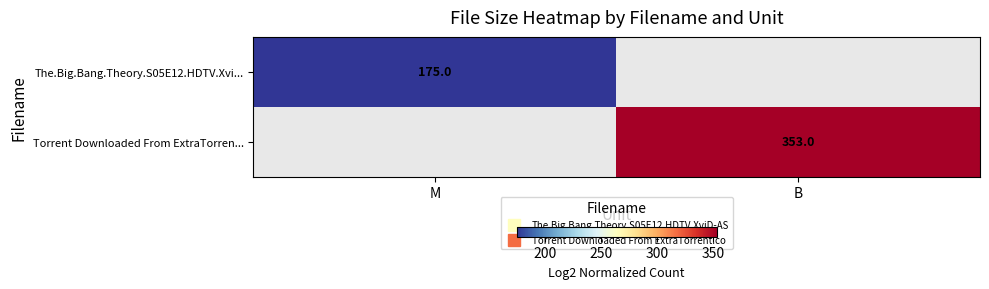

What is the sum of all Torrent Downloaded From ExtraTorren... values?

353.0